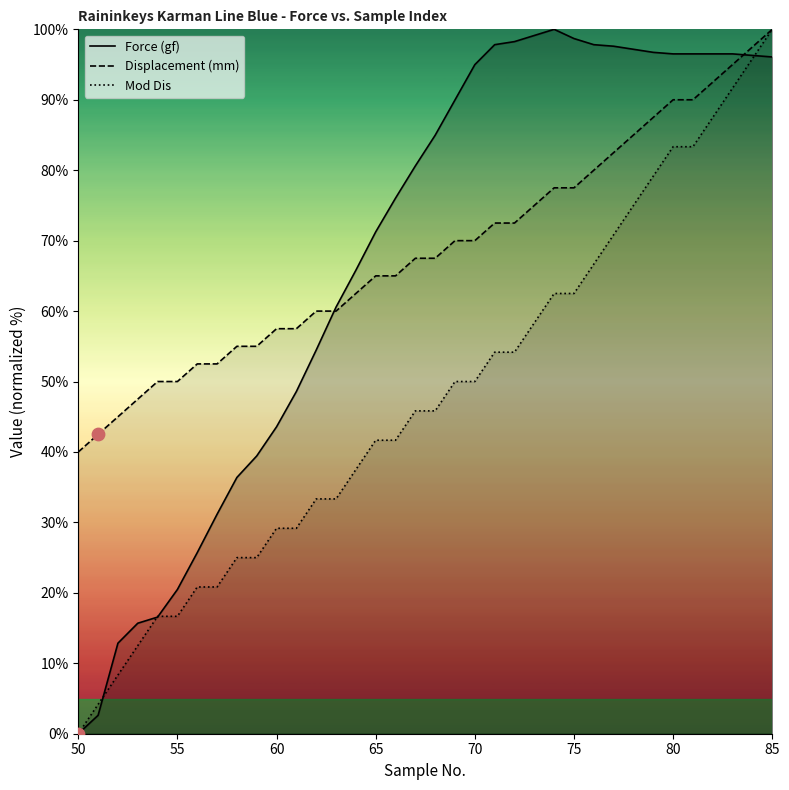

At which category is the sum across all series the highest?

85